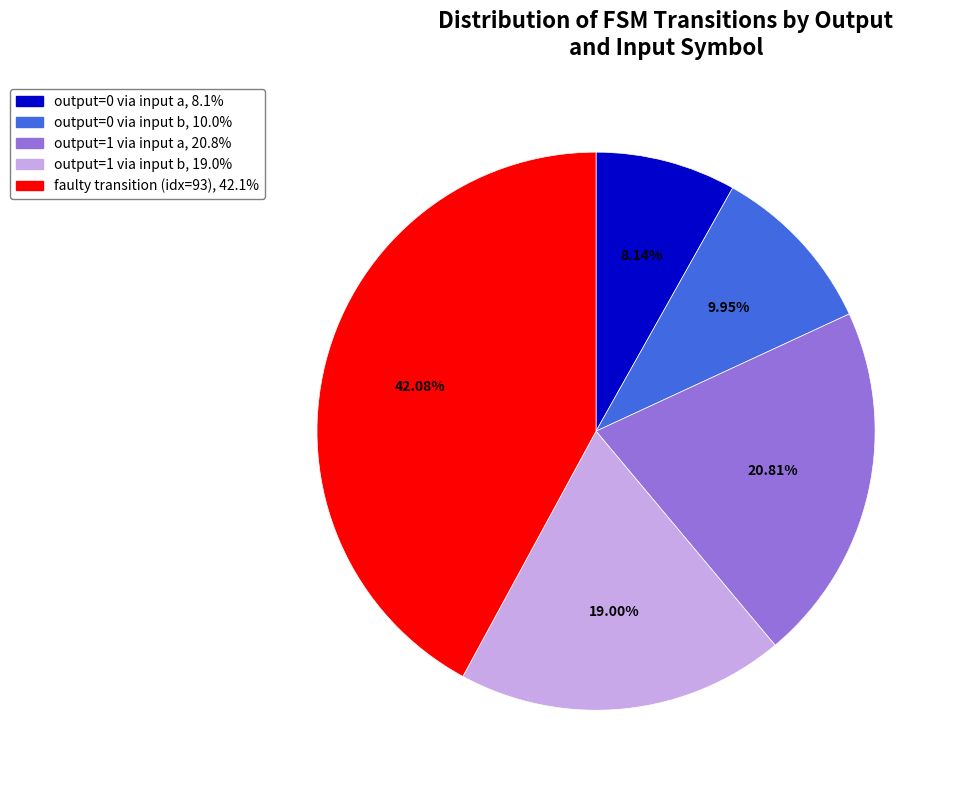

Does any single category account for the majority?

No